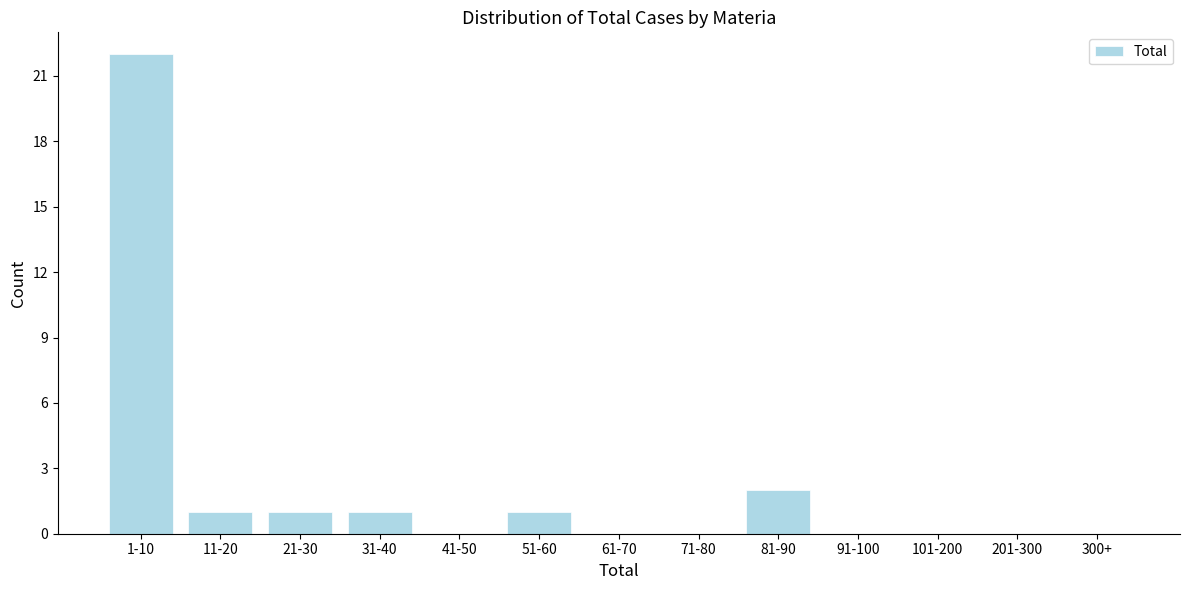

Reading left to right, list all the values displayed in this chart.

1-10=22	11-20=1	21-30=1	31-40=1	41-50=0	51-60=1	61-70=0	71-80=0	81-90=2	91-100=0	101-200=0	201-300=0	300+=0